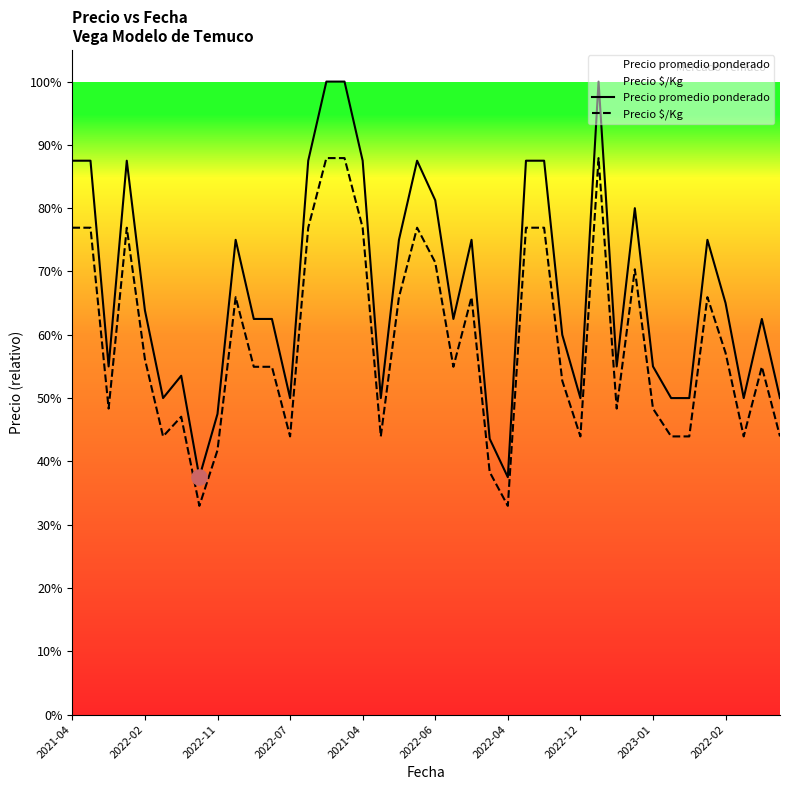

Which series contains the lowest Y value?

Precio $/Kg